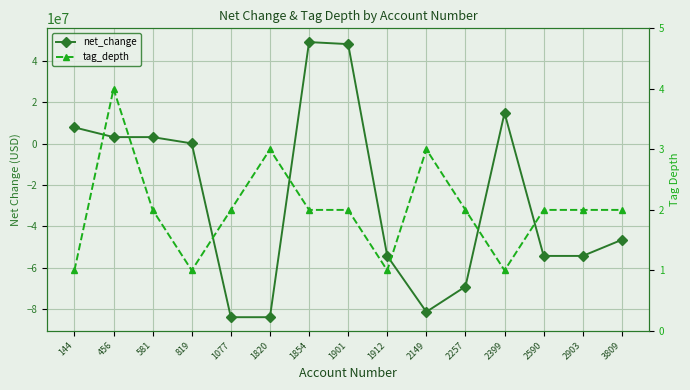

True or false: net_change has more than 1 interior local peaks.

True